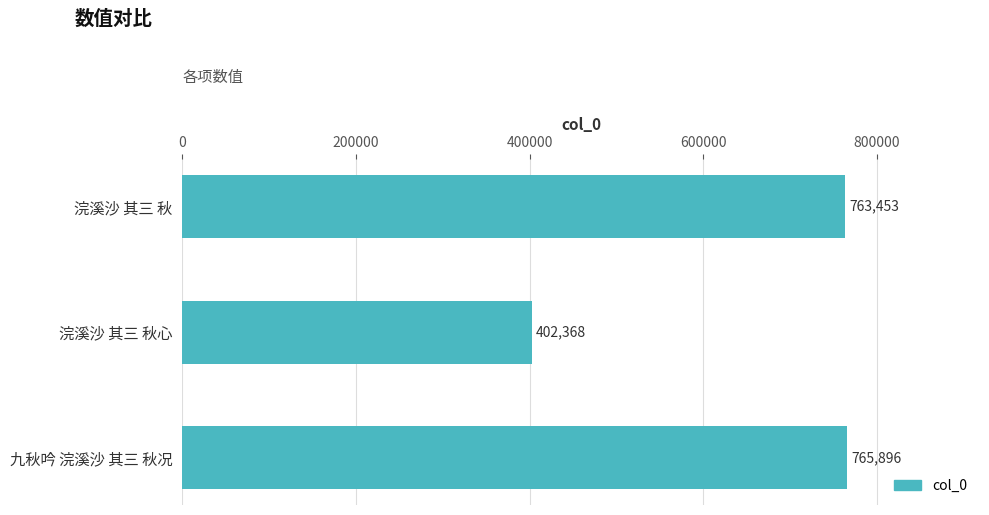

Reading top to bottom, transcribe all the data shown in this chart.

763453	402368	765896